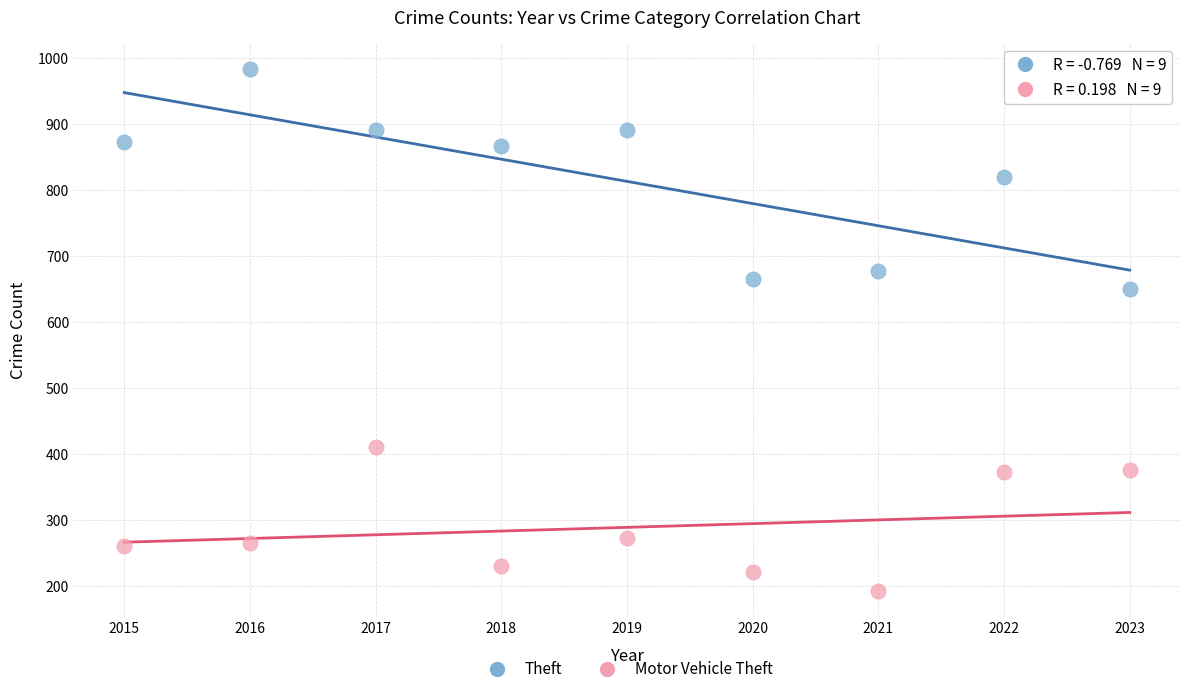

Which series reaches the minimum Y coordinate?

Motor Vehicle Theft